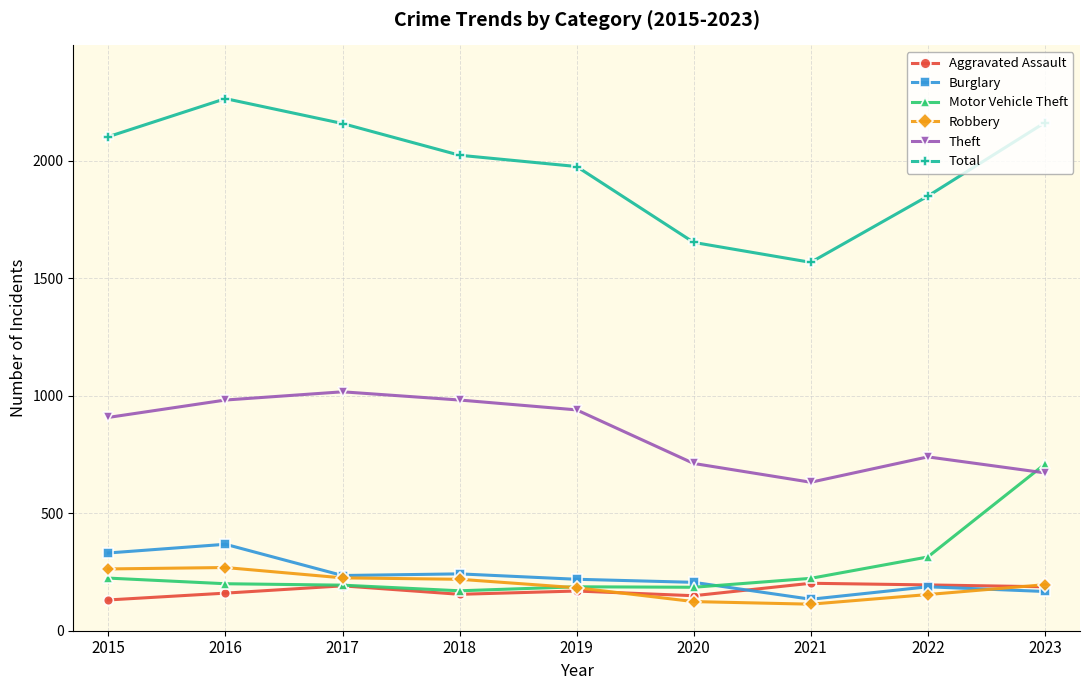

Is the value of Robbery at 2022 greater than the value of Theft at 2019?

No